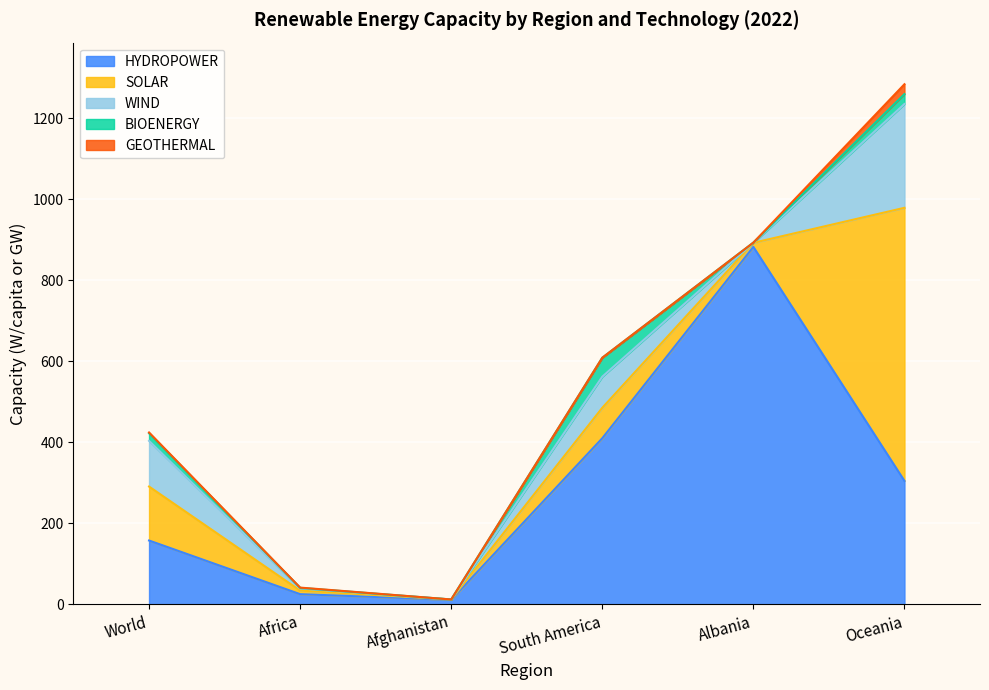

What is the label of the 3rd point from the left?

Afghanistan